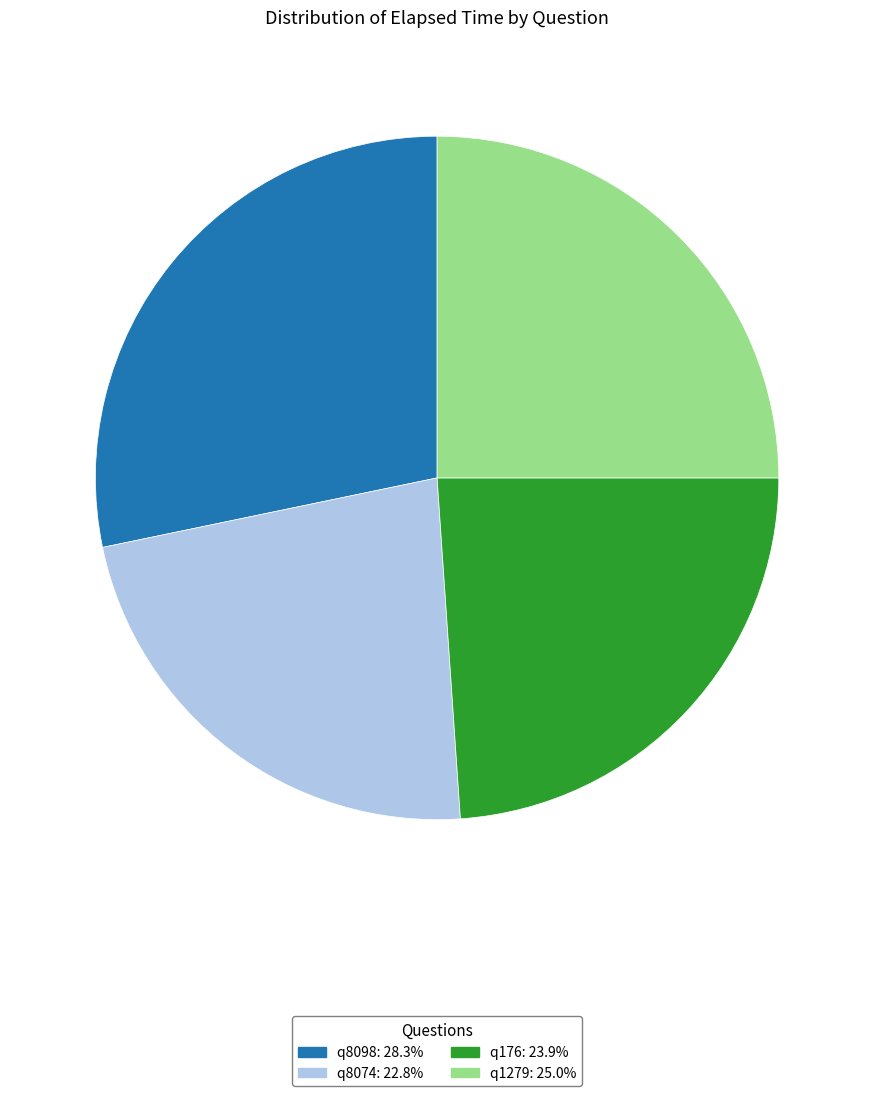

Is q1279: 25.0% the majority of the pie?

No